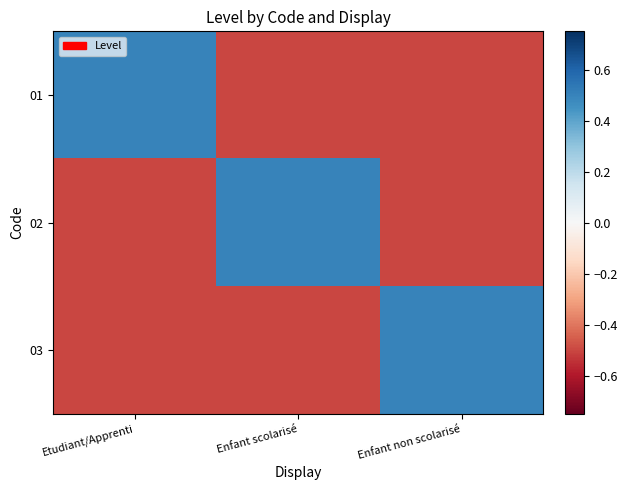

Which series changed the most between Etudiant/Apprenti and Enfant scolarisé?

01